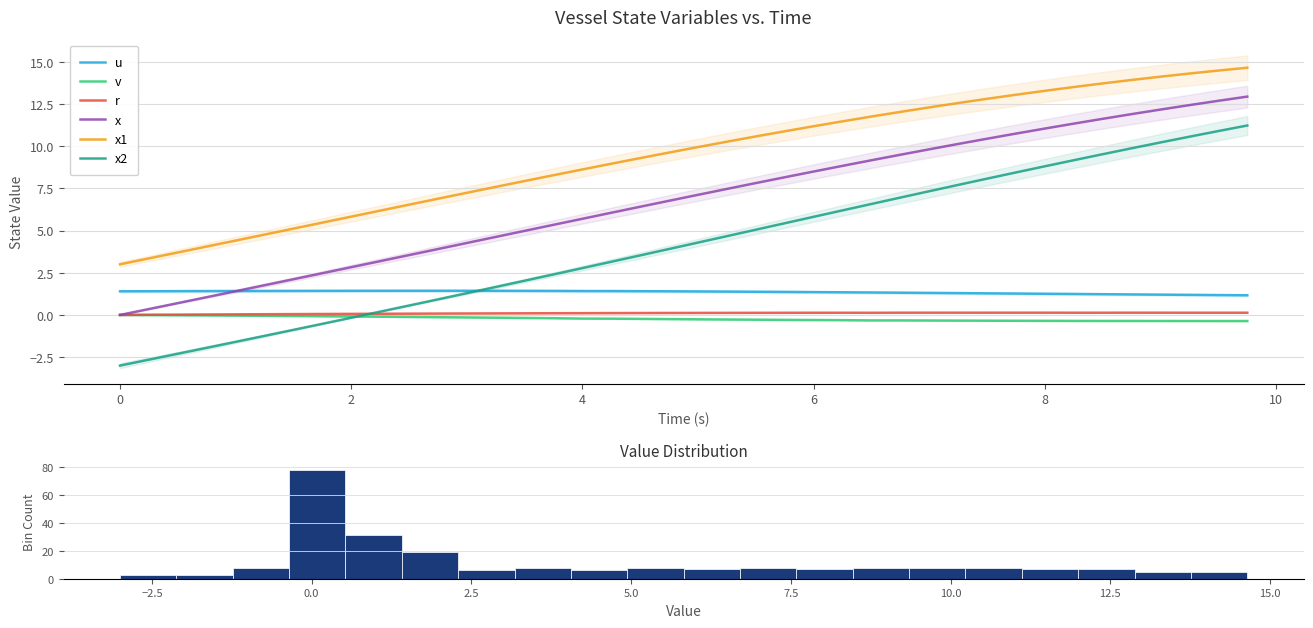

True or false: x2 and r intersect in this chart.

True